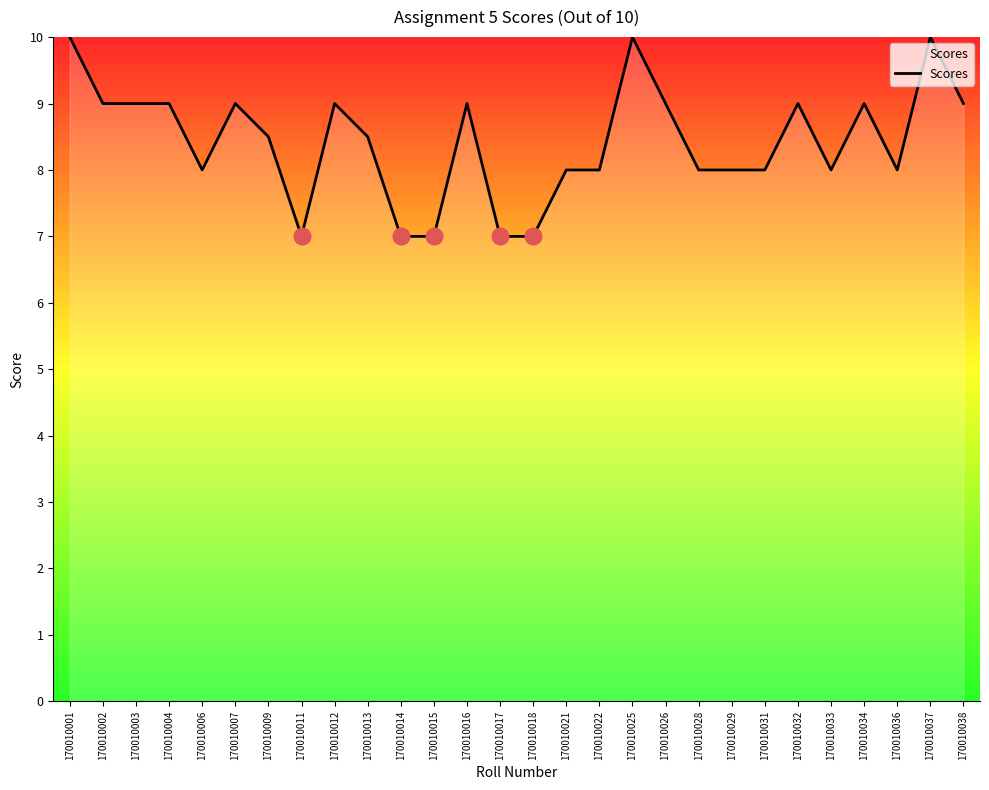

What is the difference between the maximum and minimum values?

3.0